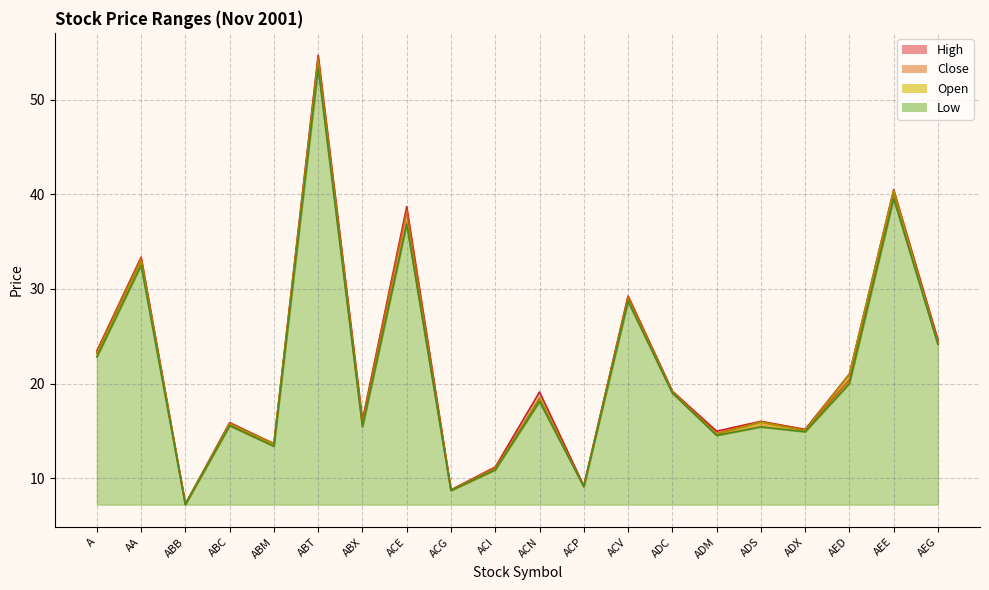

What is the label of the 10th point from the right?

ACN